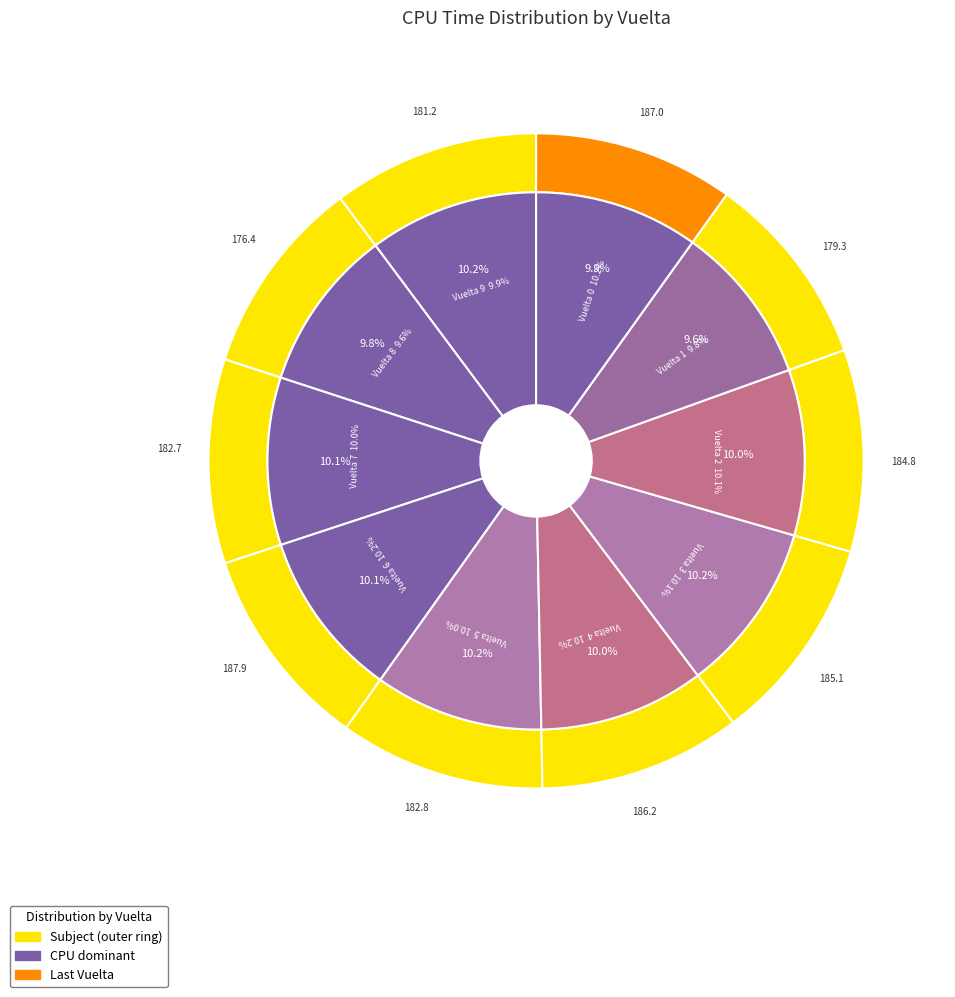

Rank the categories by value from lowest to highest.

8, 1, 9, 7, 5, 2, 3, 4, 0, 6